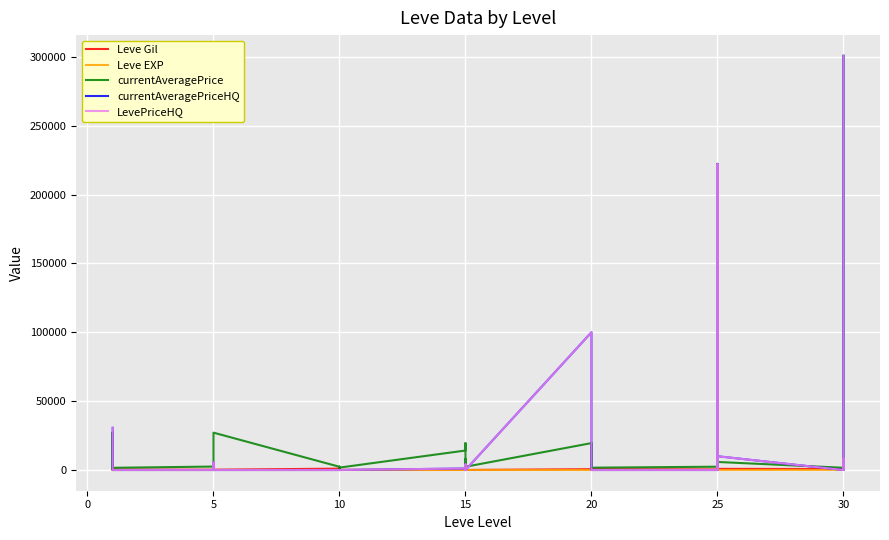

In currentAveragePriceHQ, how many points are higher than both neighbors (excluding endpoints)?

7